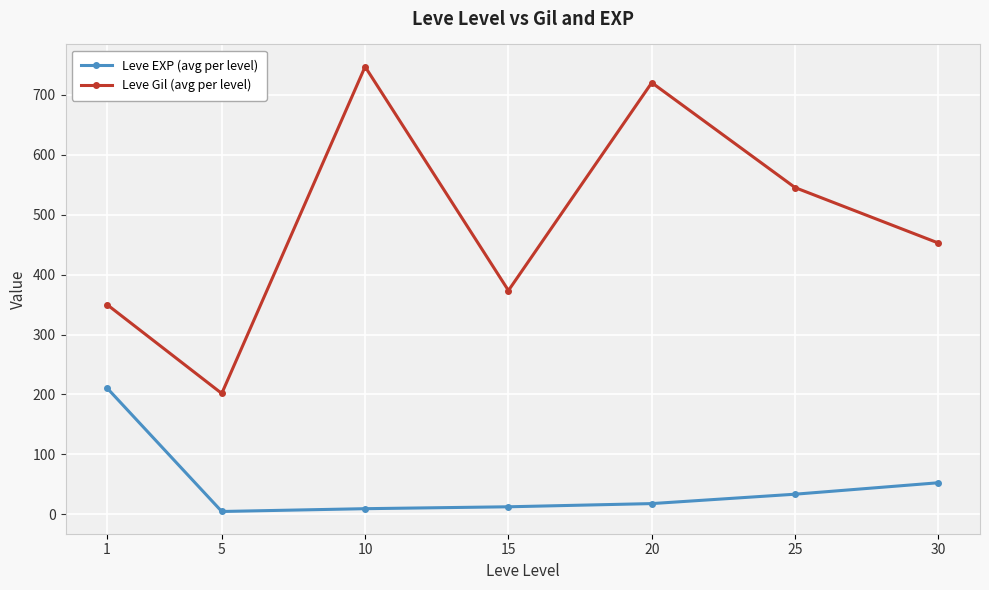

The Leve Gil (avg per level) series shows 124.6 at 30. True or false?

False